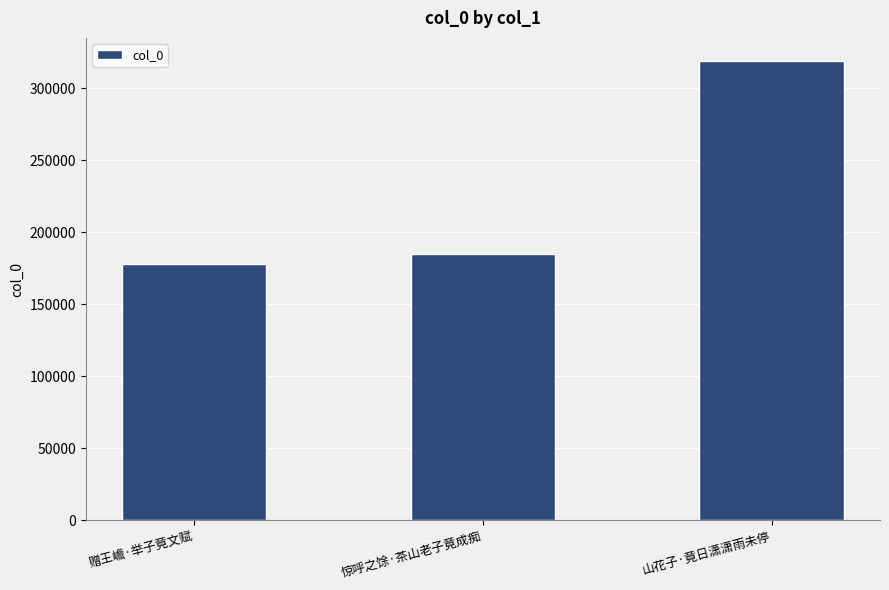

Rank the categories by value from lowest to highest.

赠王巇·举子竟文赋, 惊呼之馀·茶山老子竟成痴, 山花子·竟日潇潇雨未停